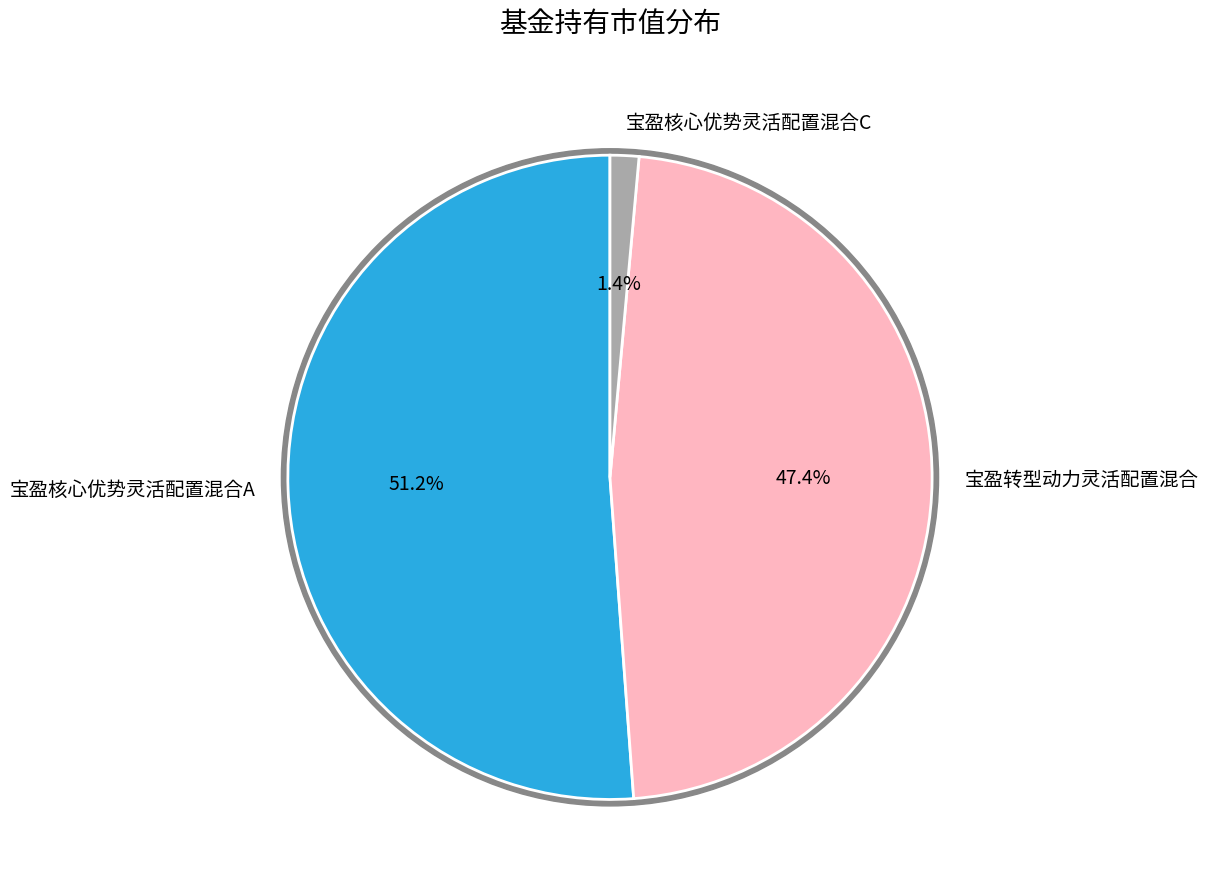

What is the majority slice?

宝盈核心优势灵活配置混合A